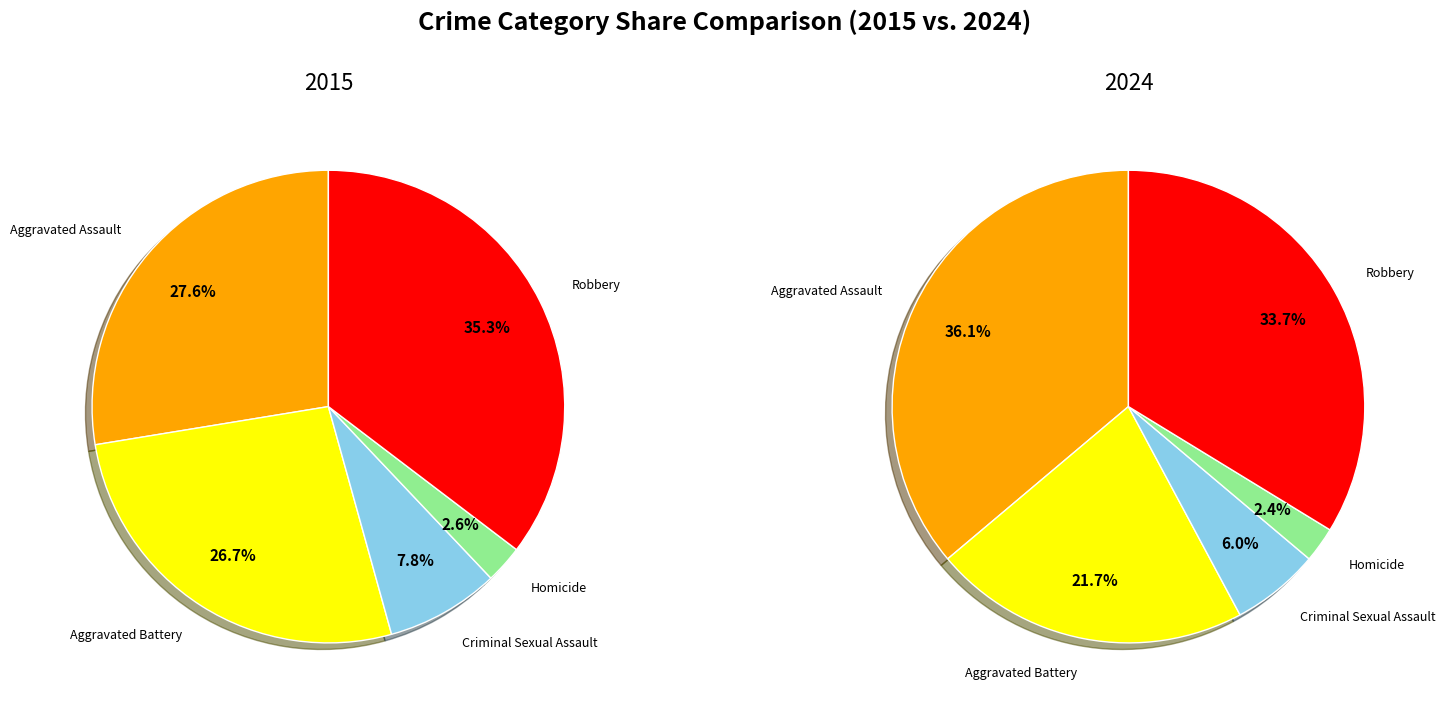

Is it true that Robbery is 42% of the pie?

False